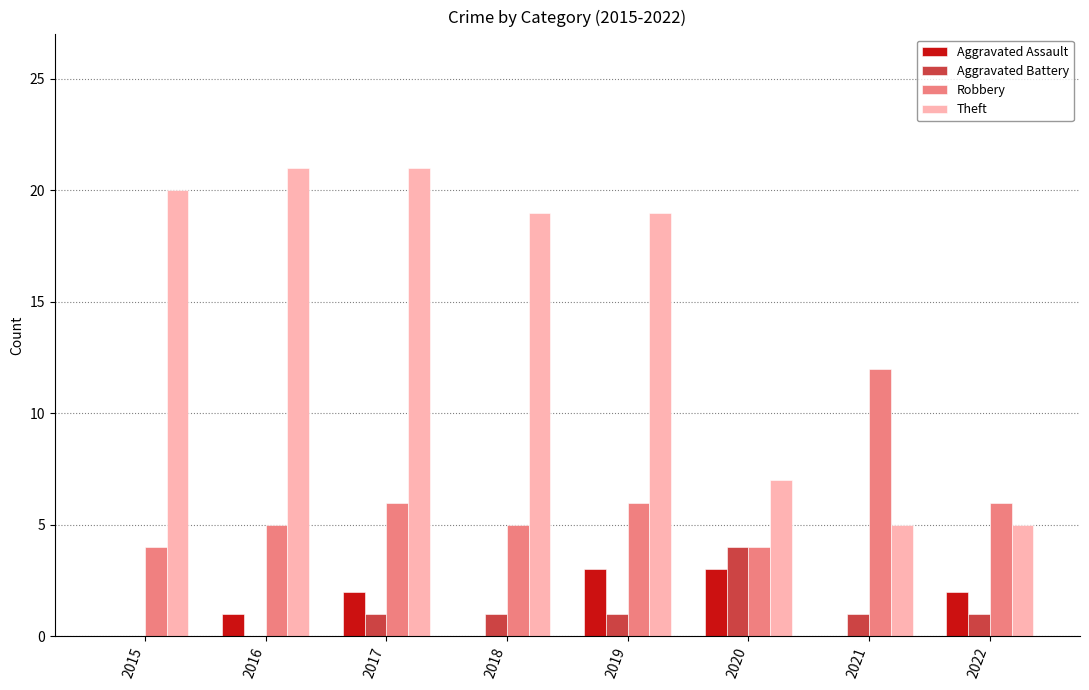

At which category is the sum across all series the highest?

2017